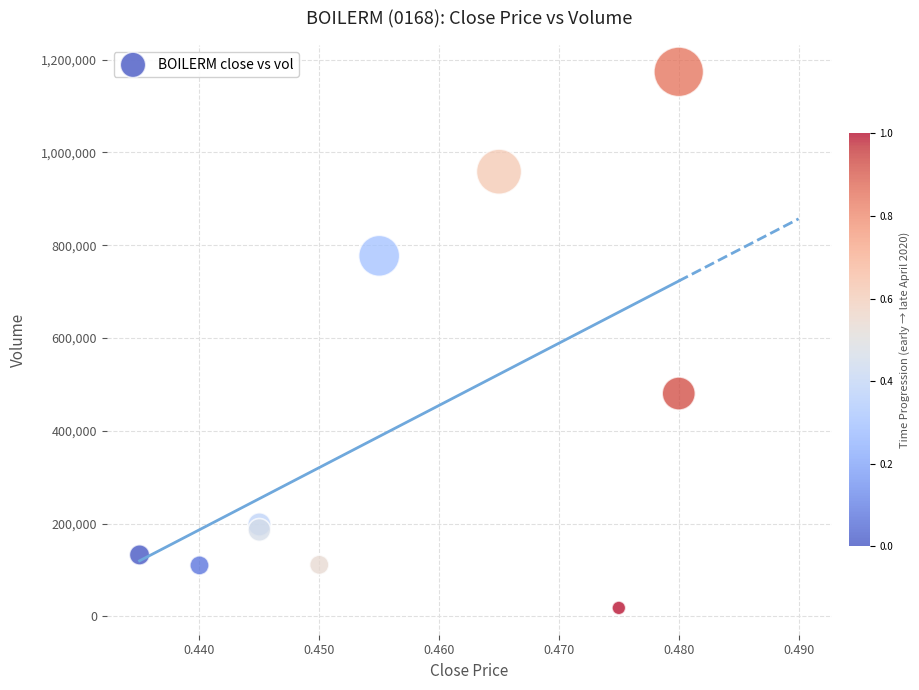

What Y value in the scatter plot is closest to 595900?

480200